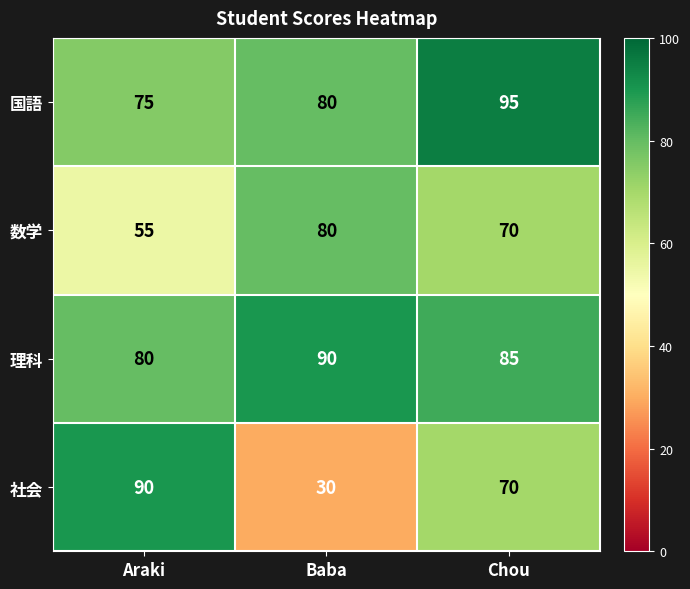

Which series changed the most between Araki and Baba?

社会